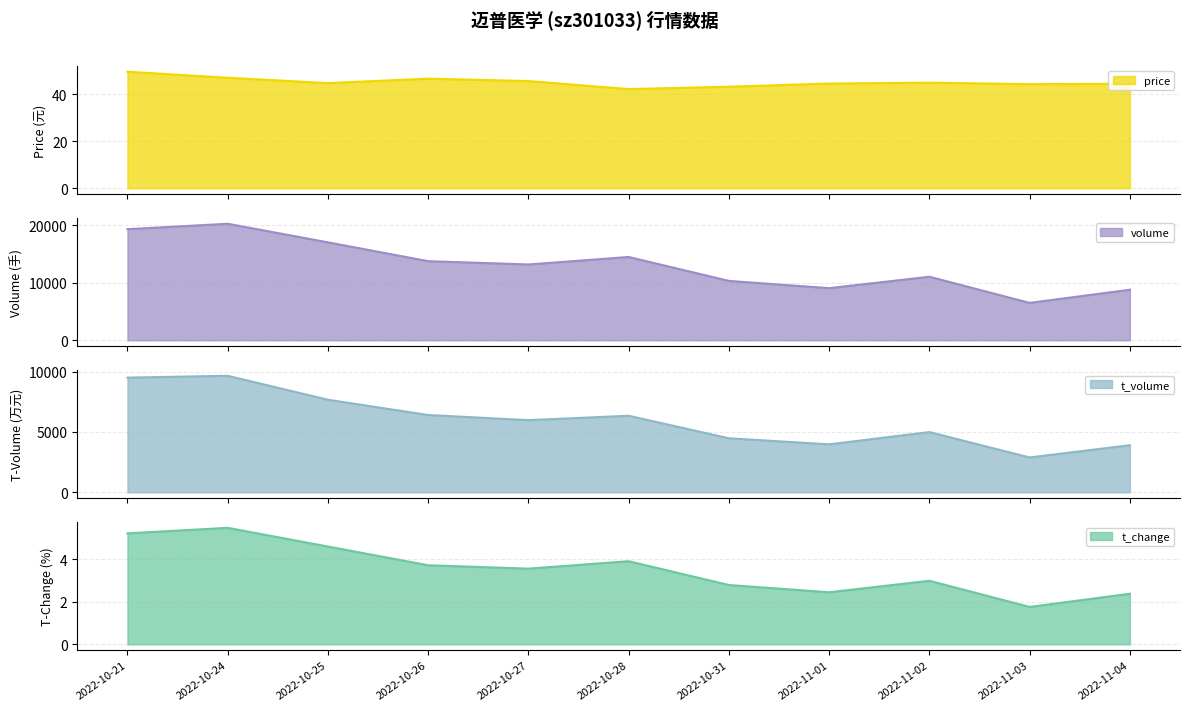

Reading left to right, what are all the values shown in this chart?

price: 2022-10-21=49.7	2022-10-24=47.1	2022-10-25=44.9	2022-10-26=46.8	2022-10-27=45.7	2022-10-28=42.3	2022-10-31=43.3	2022-11-01=44.7	2022-11-02=45.0	2022-11-03=44.4	2022-11-04=44.6
volume: 2022-10-21=19338.0	2022-10-24=20279.0	2022-10-25=17045.0	2022-10-26=13768.0	2022-10-27=13197.0	2022-10-28=14498.0	2022-10-31=10336.0	2022-11-01=9072.0	2022-11-02=11058.0	2022-11-03=6510.0	2022-11-04=8802.0
t_volume: 2022-10-21=9503.0	2022-10-24=9654.0	2022-10-25=7671.0	2022-10-26=6406.0	2022-10-27=5979.0	2022-10-28=6344.0	2022-10-31=4477.0	2022-11-01=3976.0	2022-11-02=4992.0	2022-11-03=2889.0	2022-11-04=3902.0
t_change: 2022-10-21=5.2	2022-10-24=5.5	2022-10-25=4.6	2022-10-26=3.7	2022-10-27=3.6	2022-10-28=3.9	2022-10-31=2.8	2022-11-01=2.5	2022-11-02=3.0	2022-11-03=1.8	2022-11-04=2.4